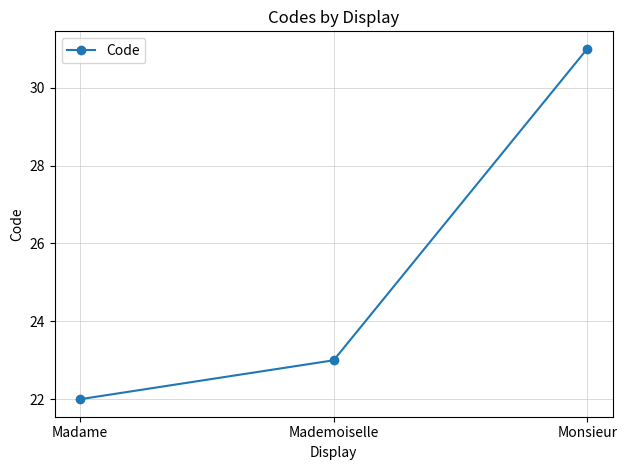

Rank the categories by value from lowest to highest.

Madame, Mademoiselle, Monsieur